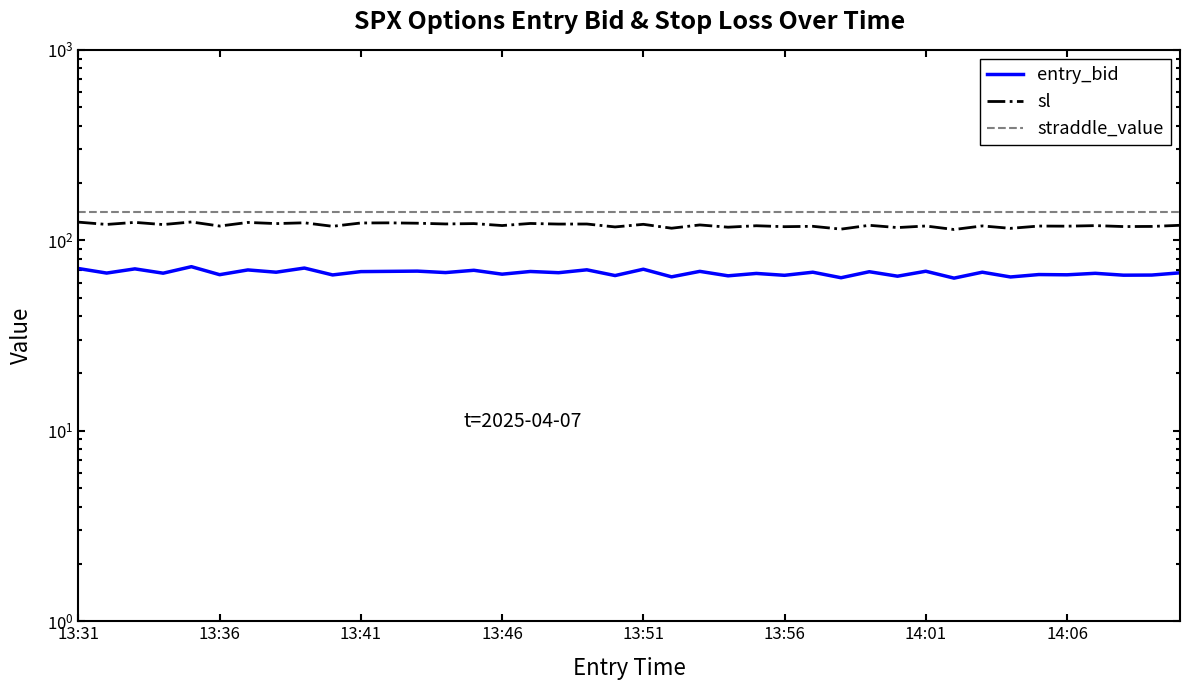

List the series in order of their peak value, lowest first.

entry_bid, sl, straddle_value